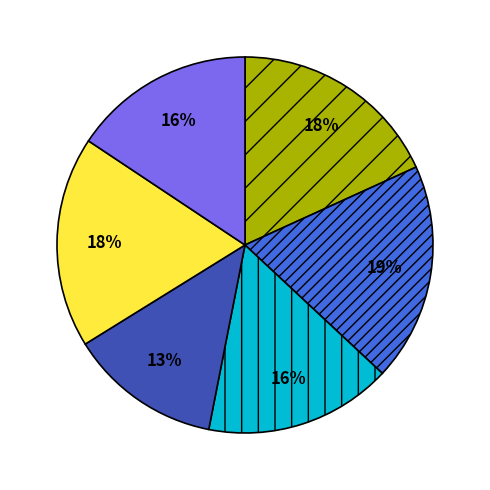

Does any single category account for the majority?

No